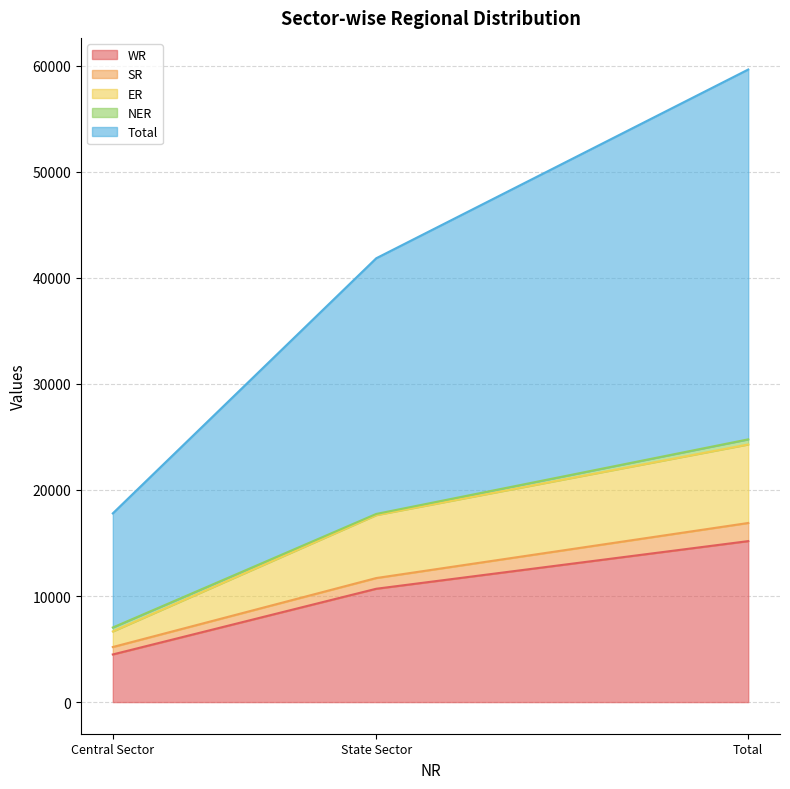

Which category has the lowest value in the WR series?

Central Sector